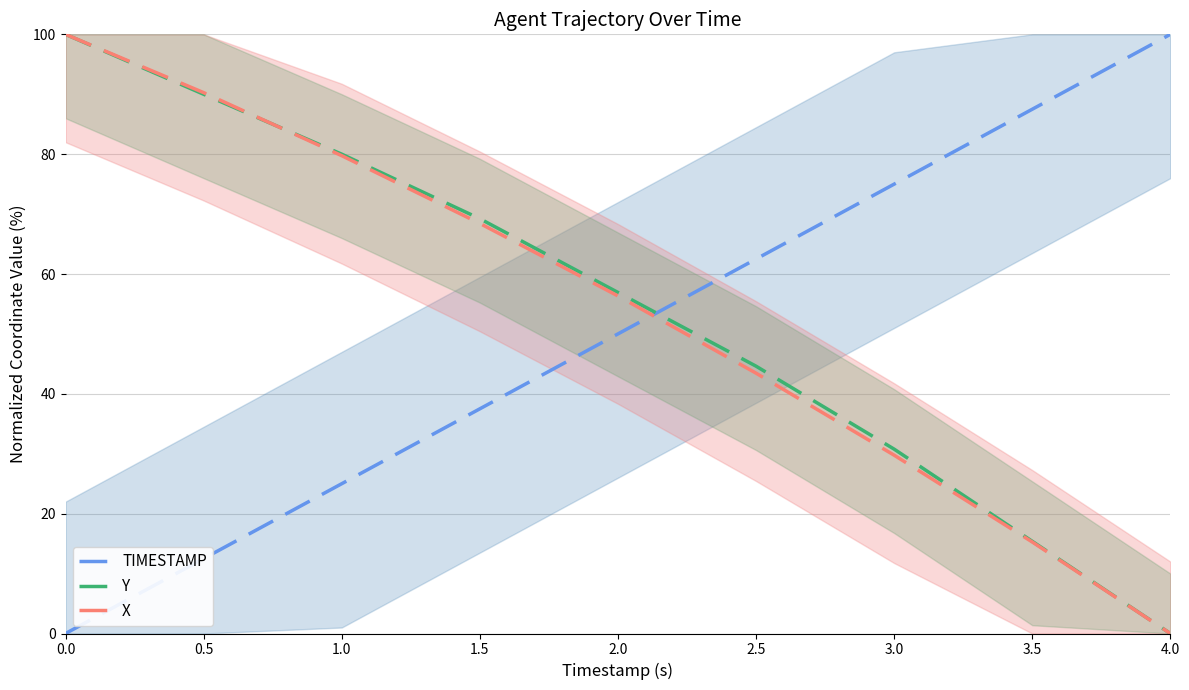

The value of X at 1.0 is 79.7. True or false?

True